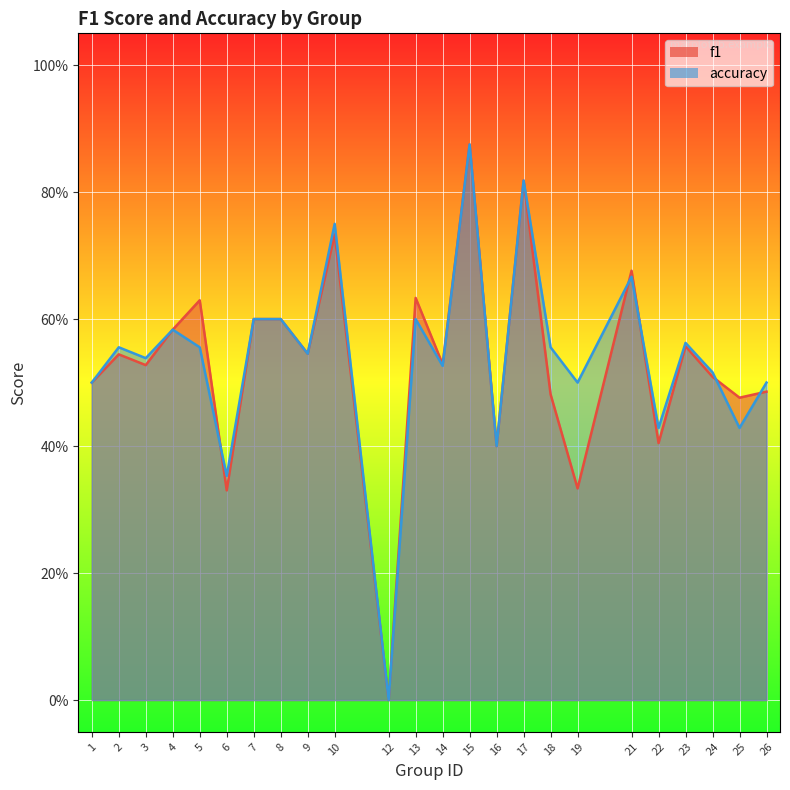

Does the chart display data point markers on the line(s)?

No